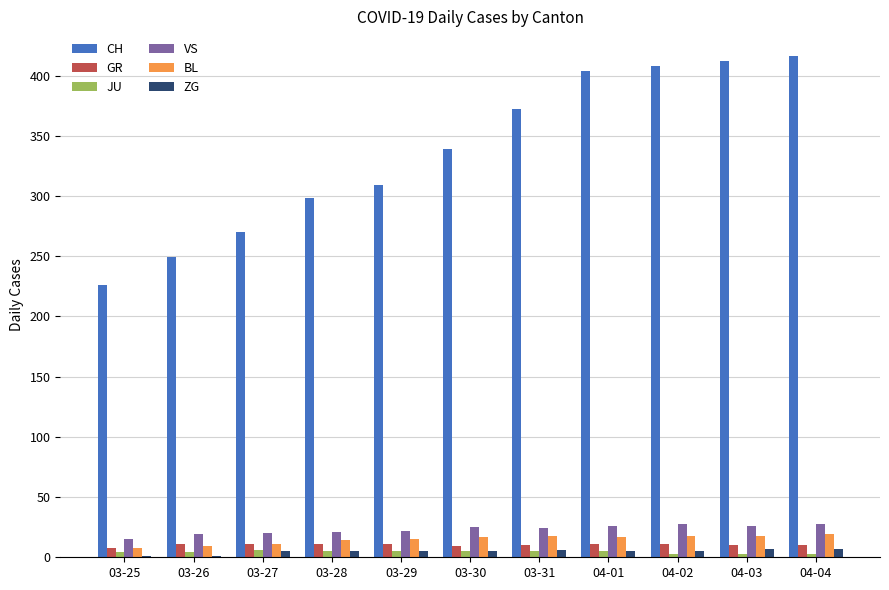

How many distinct data groups are displayed?

6